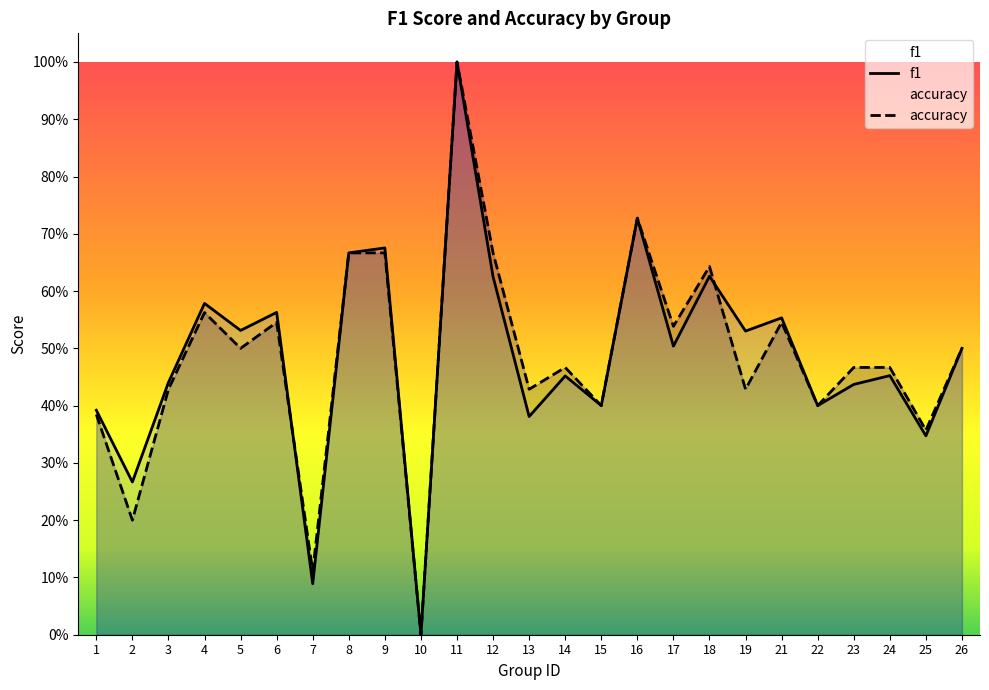

What is the average value of the f1 series?

0.5